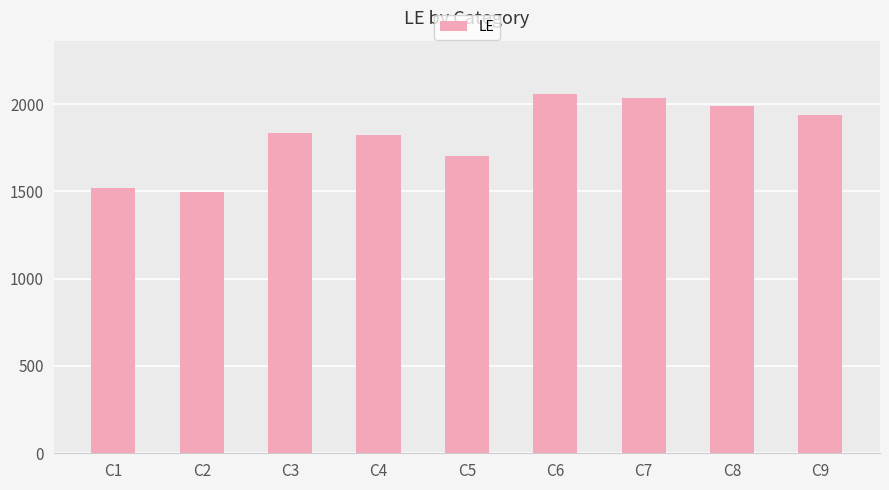

The value at C1 is 1517. True or false?

True